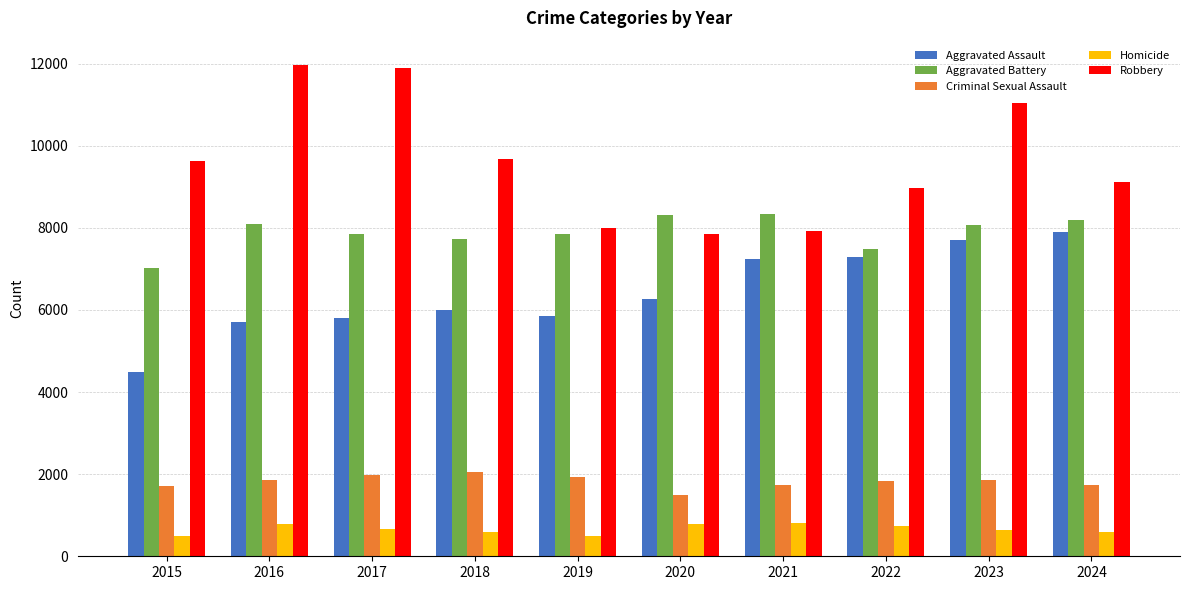

At which label is Aggravated Assault closest to 6189?

2020